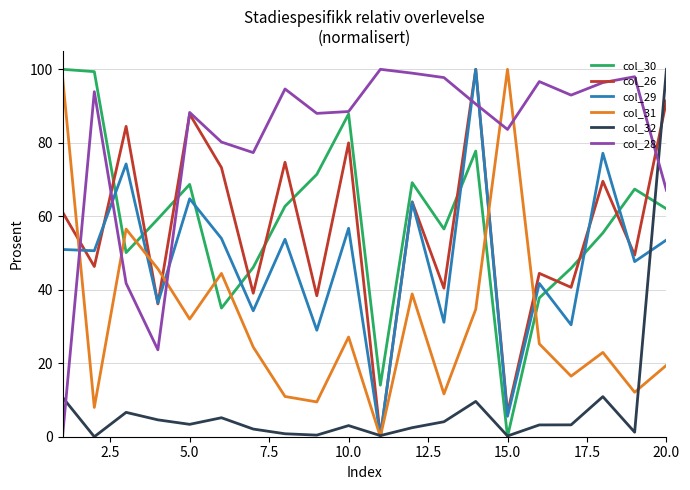

What is the difference between the maximum and minimum values in the col_29 series?

100.0